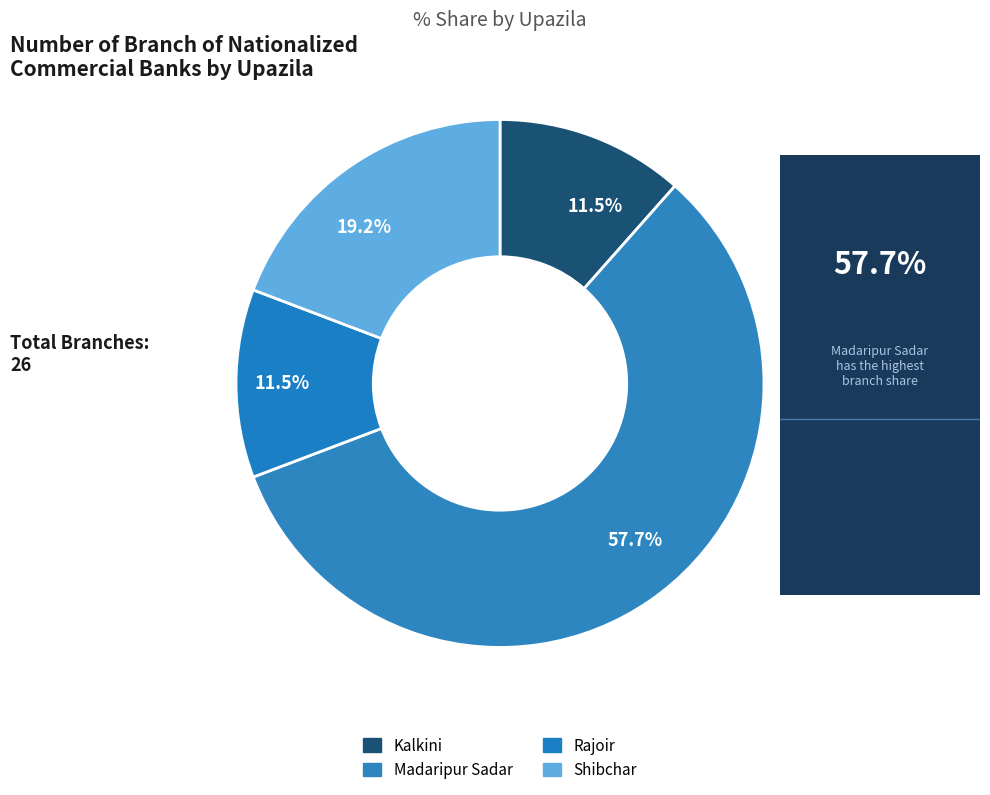

To the nearest percent, what portion does Shibchar represent?

19%